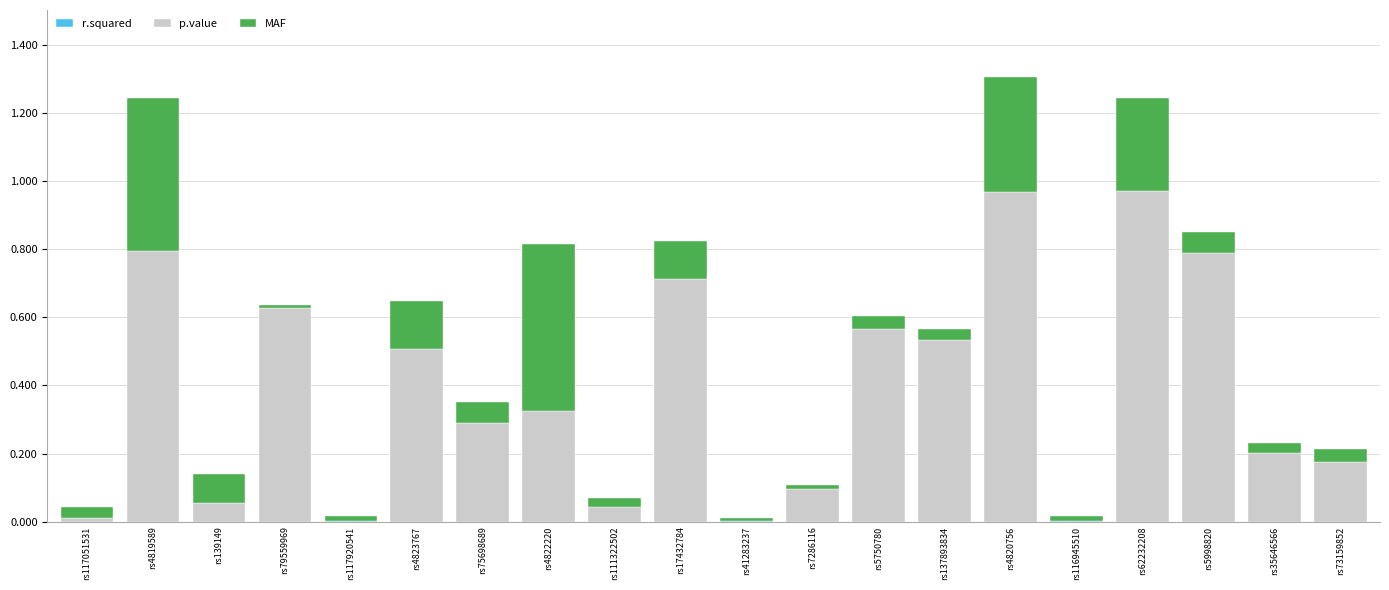

Which series has the widest spread of values?

p.value